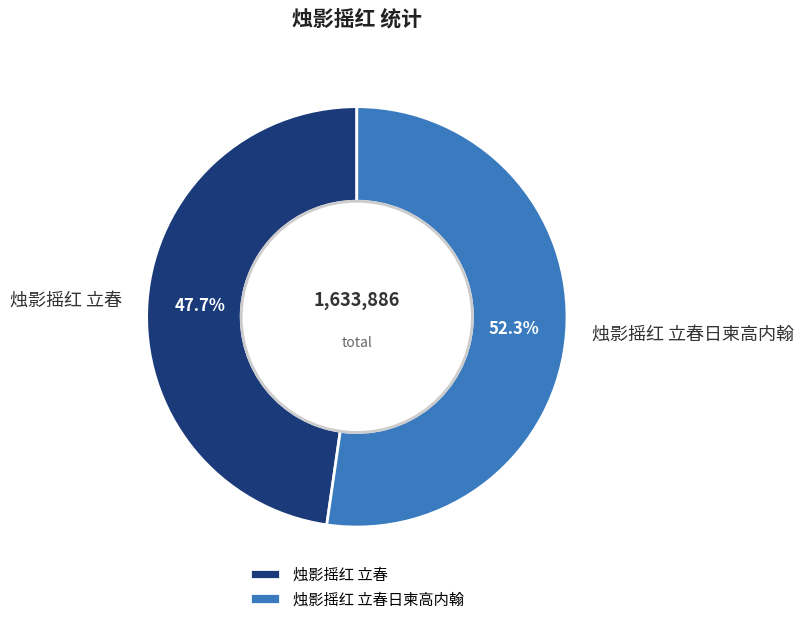

The 烛影摇红 立春日柬高内翰 slice represents 38% of the pie. True or false?

False